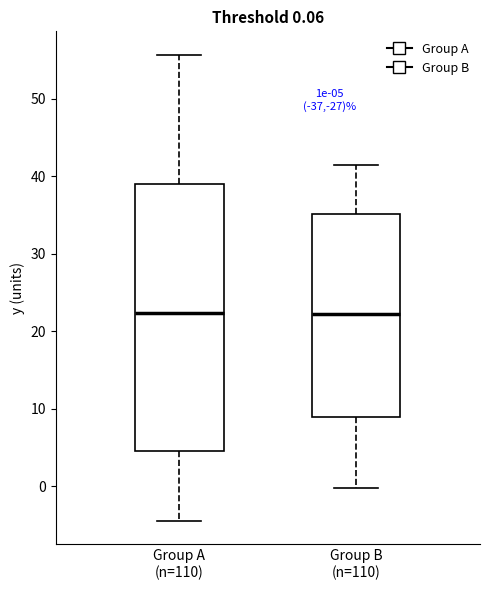

Which box is the tallest, from its lower edge to its upper edge?

Group A (n=110)